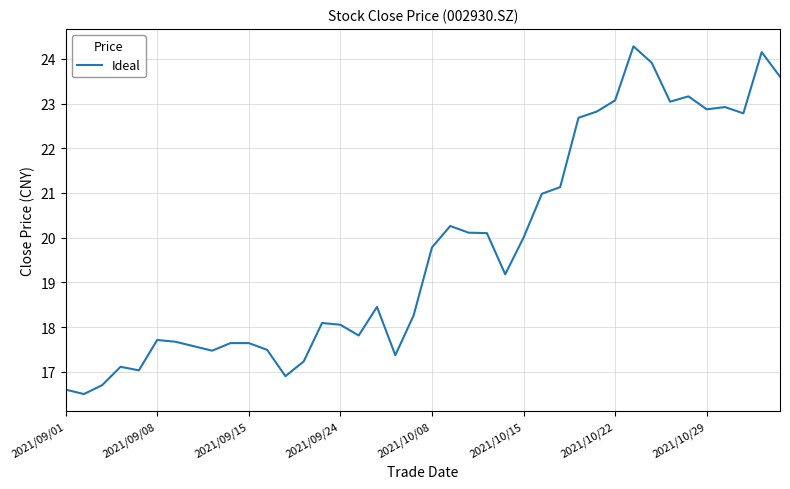

What is the greatest value displayed?

24.3